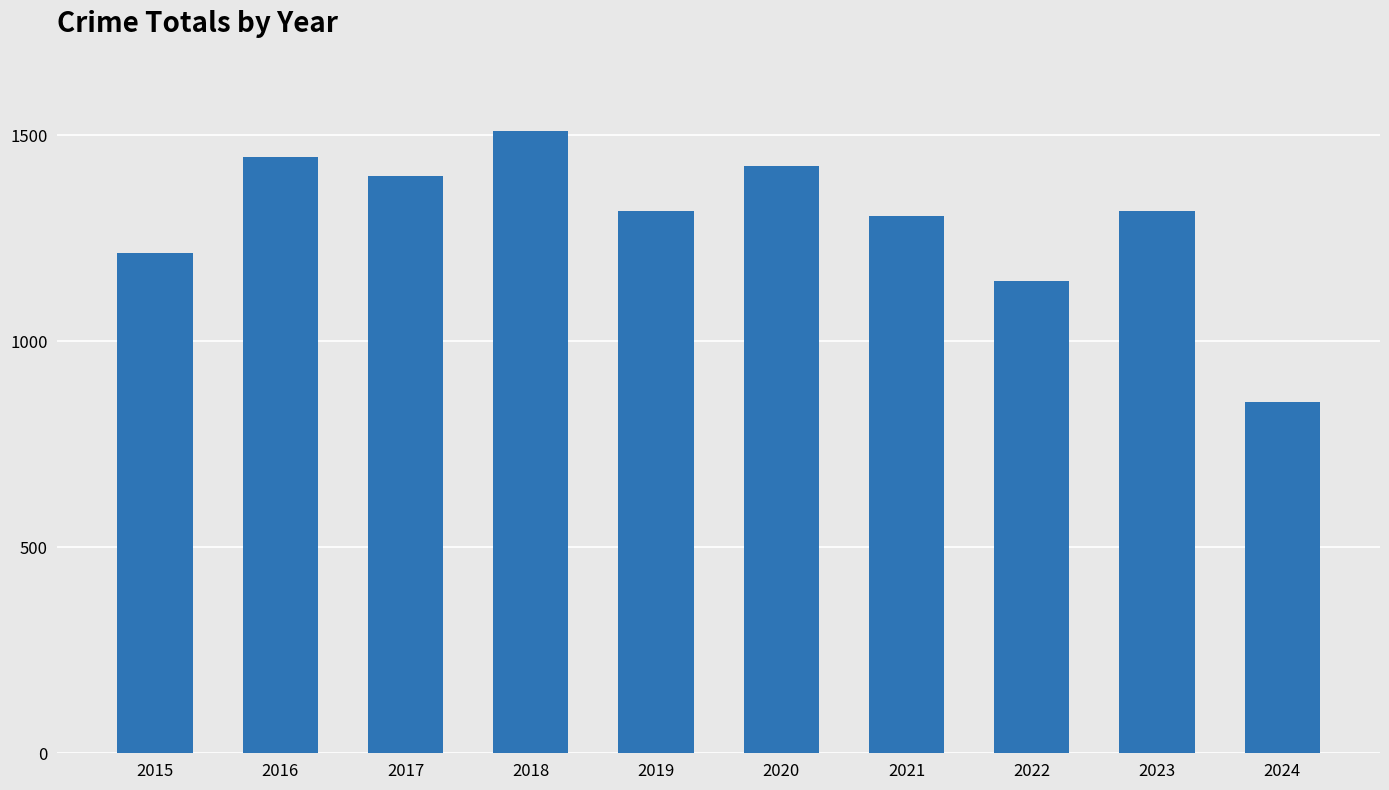

What is the approximate value at 2022?

1147